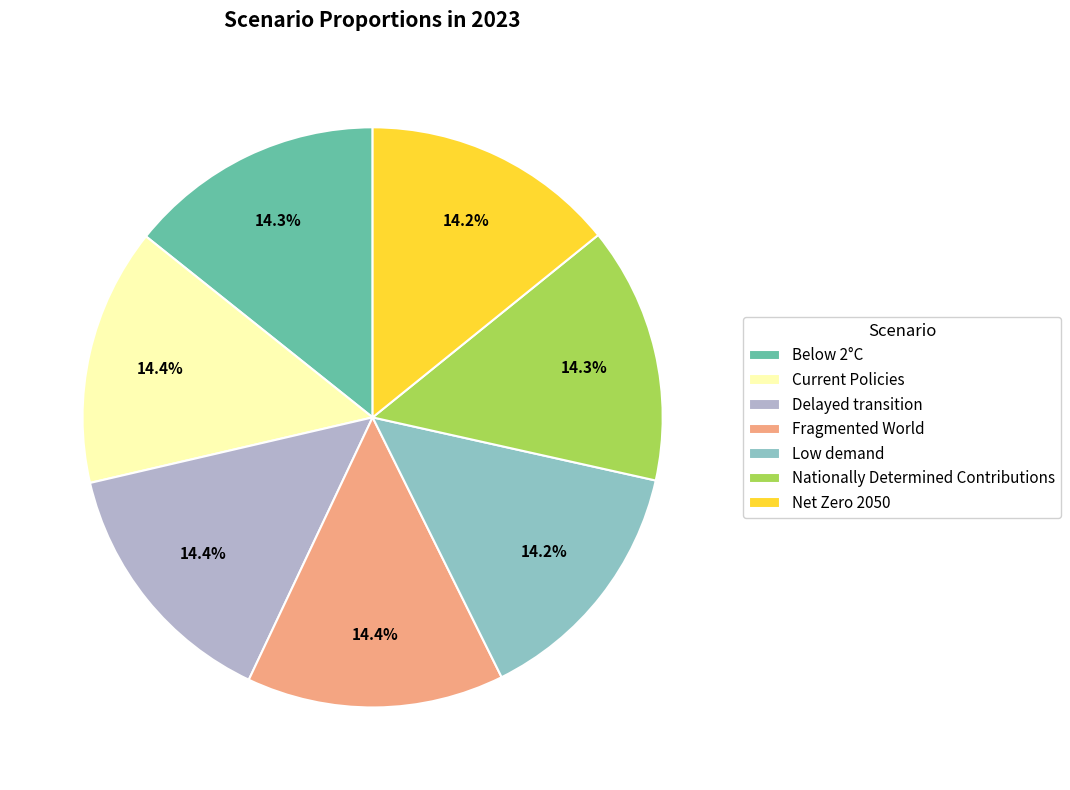

Is there a majority slice in this chart?

No